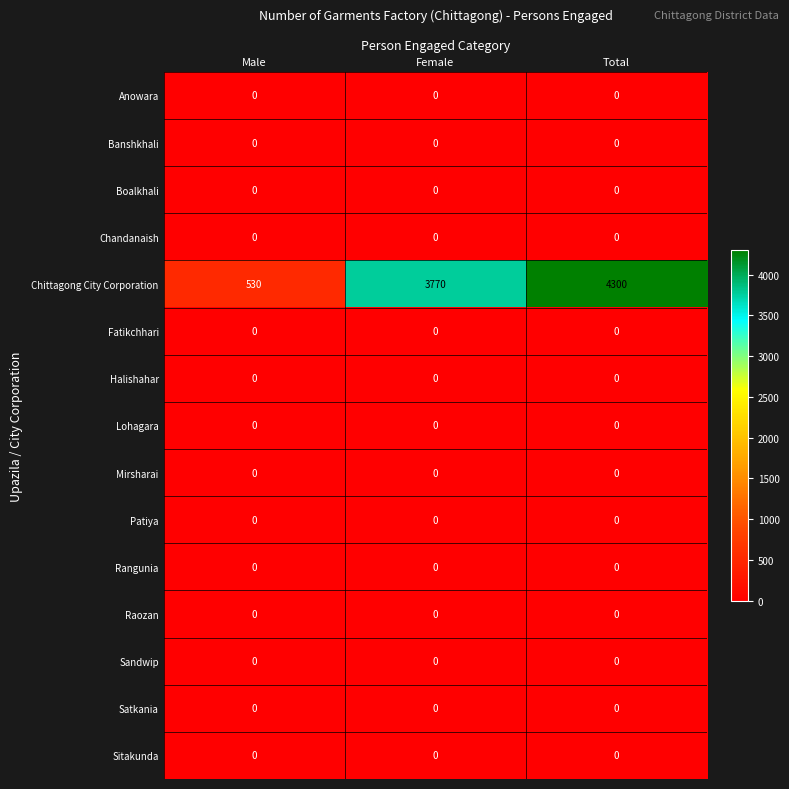

At how many categories does at least one series exceed 500?

3